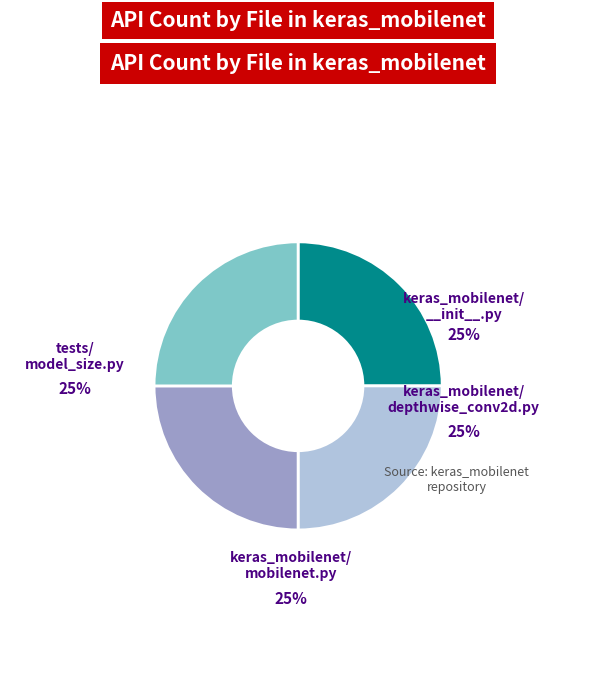

Is there a majority slice in this chart?

No